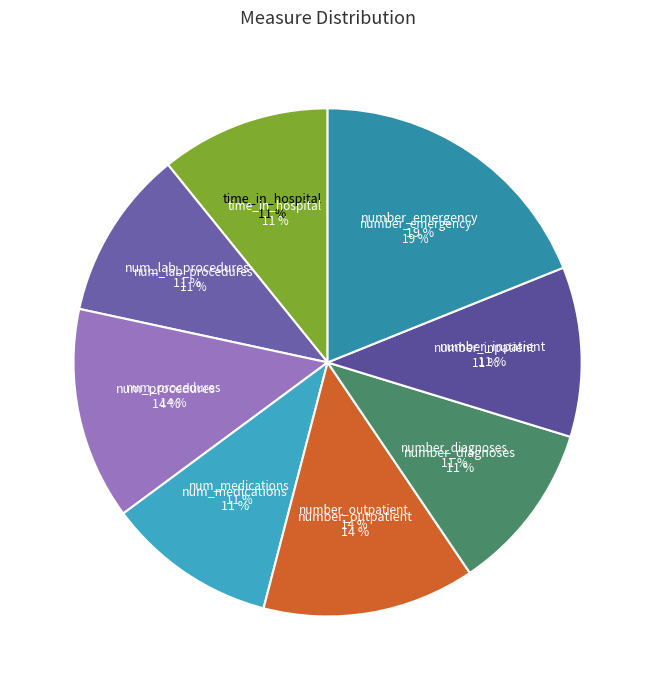

Which category has the smallest portion of the pie?

num_medications